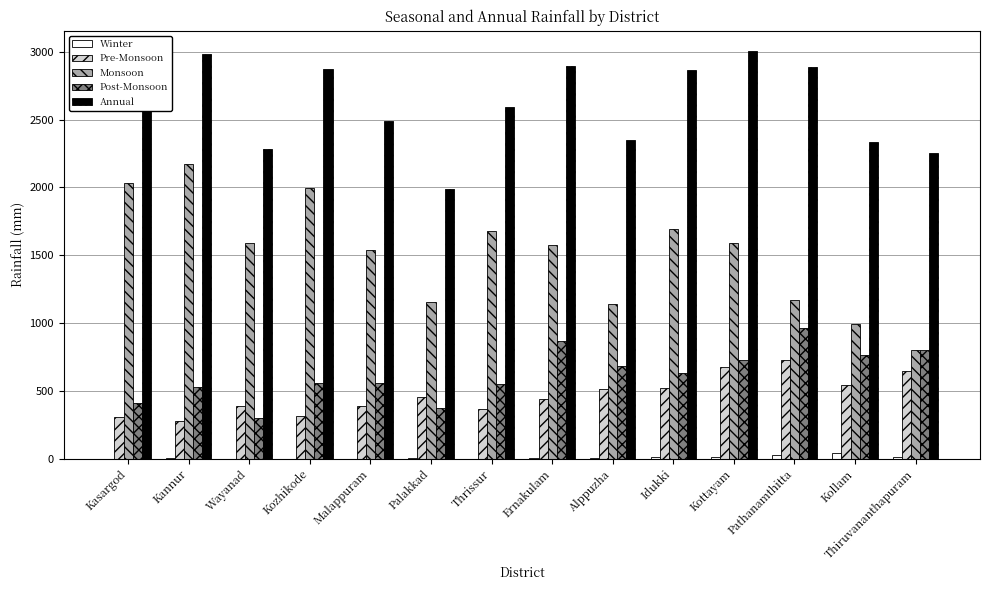

What is the maximum value shown in the chart?

3004.2